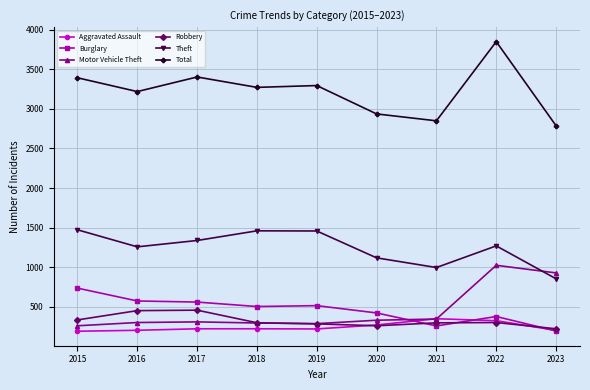

What is the value of the Total point at the 1st from the left?

3392